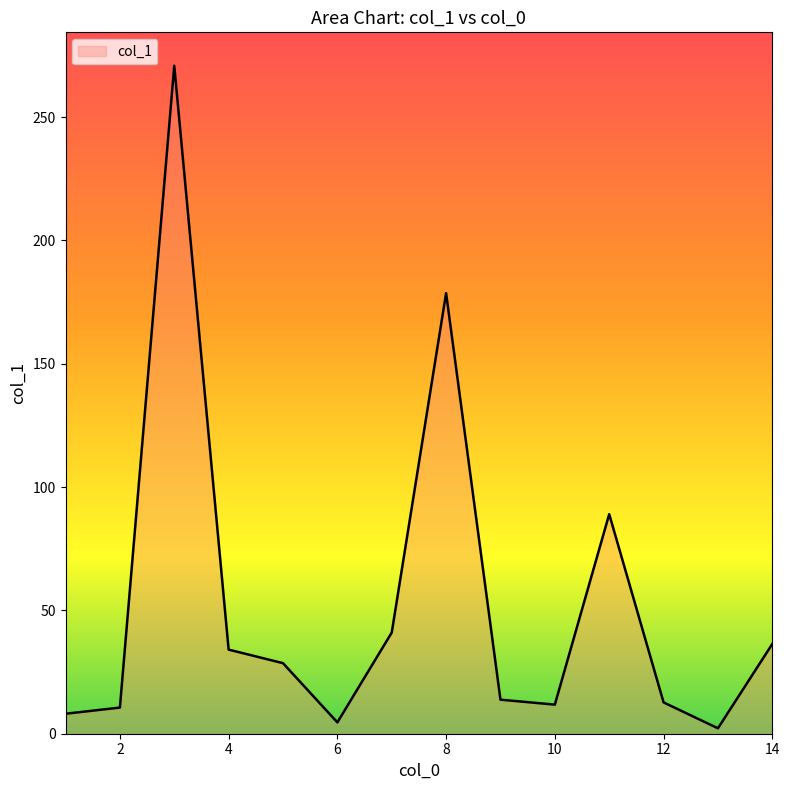

True or false: there are more than 1 points higher than both neighbors.

True